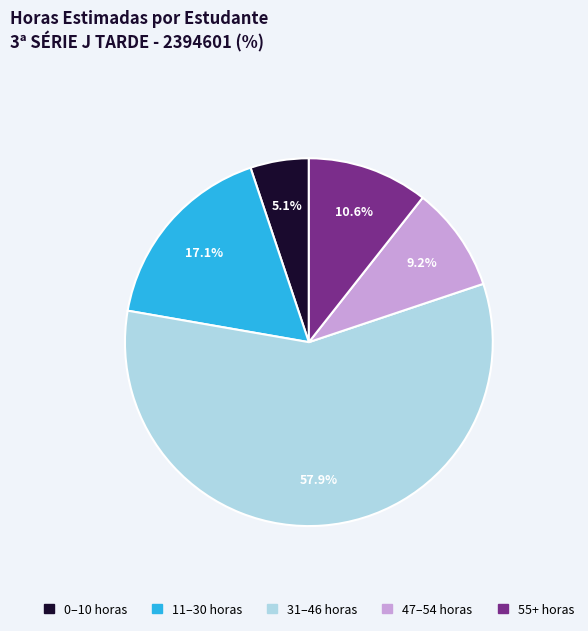

Is there any slice that represents more than half of the pie?

Yes